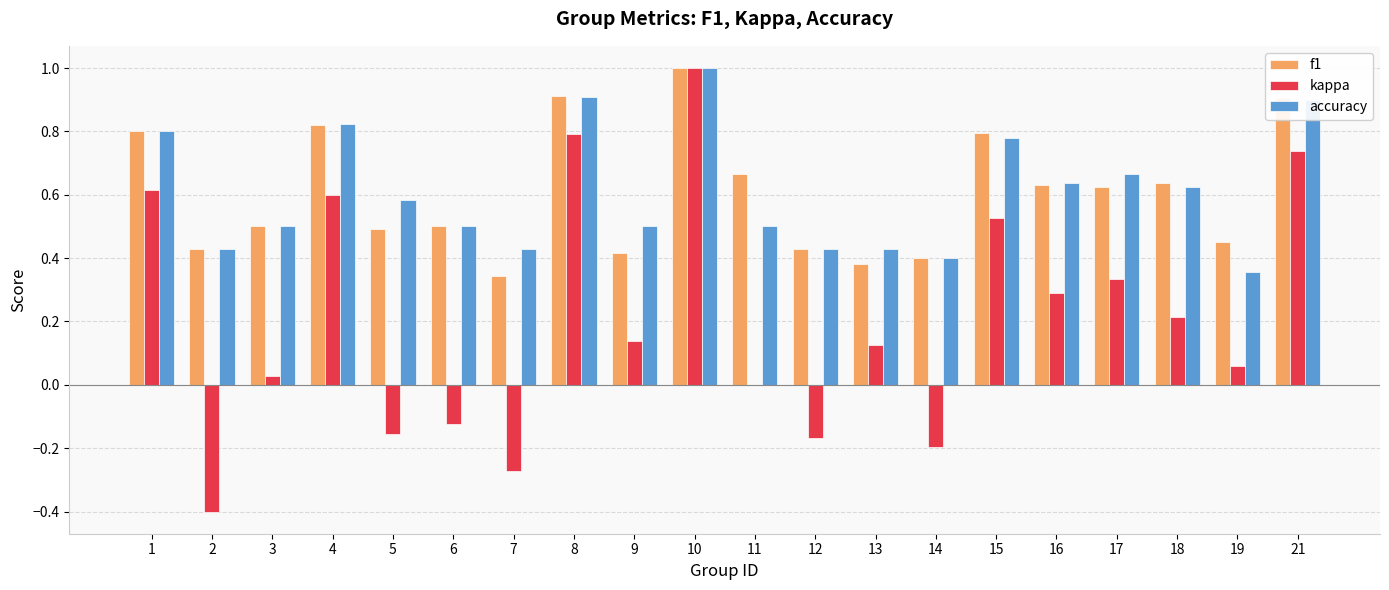

Count the number of categories in the chart.

20